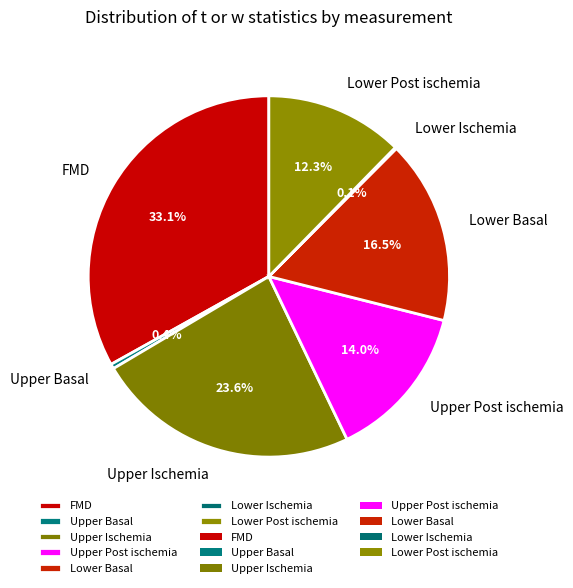

What is the total percentage of Lower Post ischemia and Upper Ischemia?

35.9%